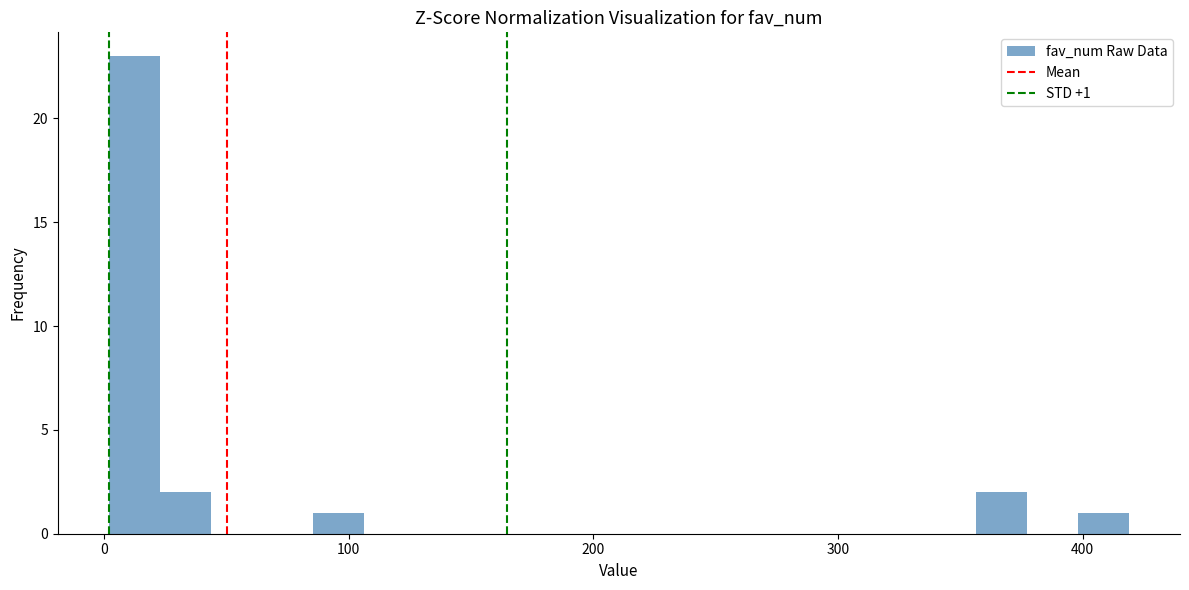

Read against the x-axis, roughly where is the centre of the tallest bar?

10